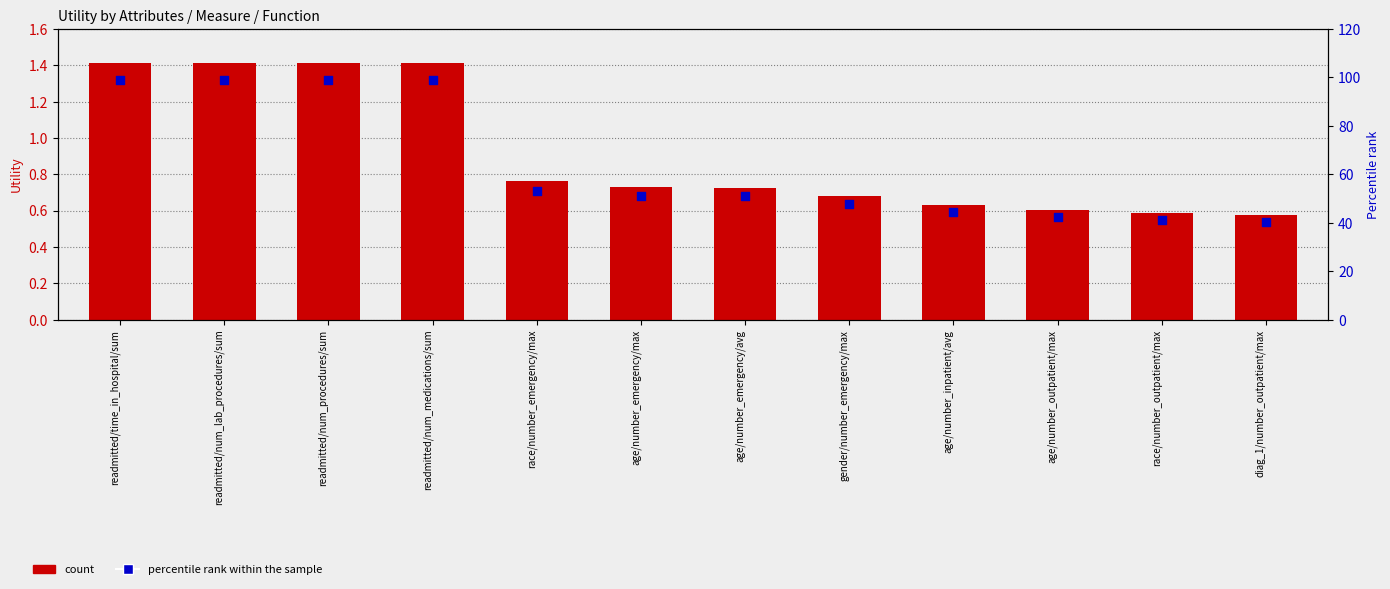

At which category is the sum across all series the highest?

readmitted/time_in_hospital/sum